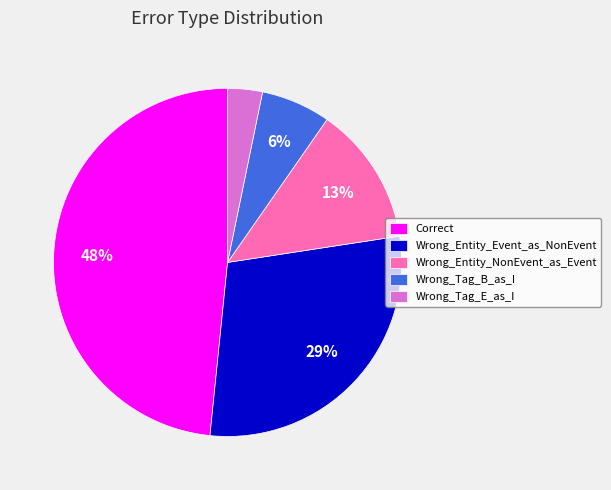

Do Wrong_Entity_Event_as_NonEvent and Wrong_Tag_E_as_I together represent more than half of the pie?

No